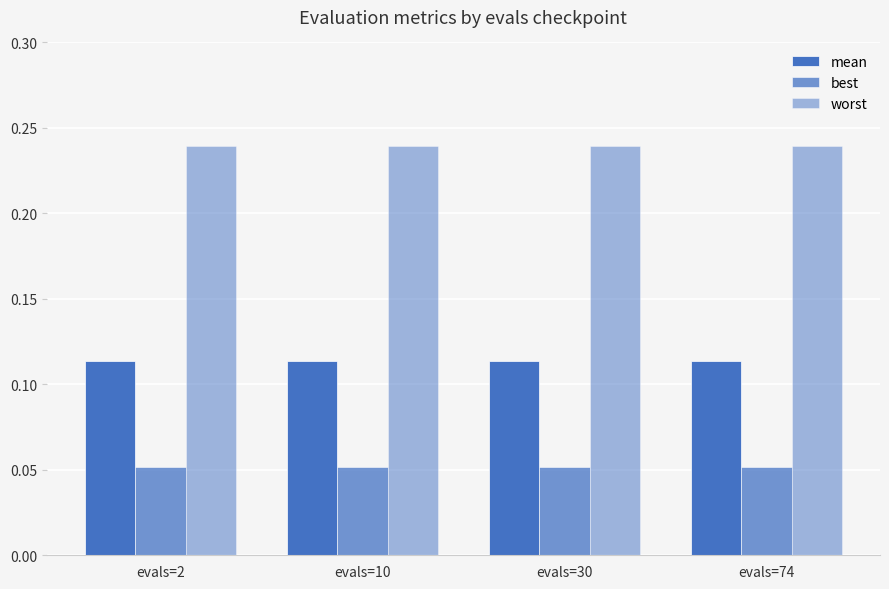

How many groups of bars are there?

4